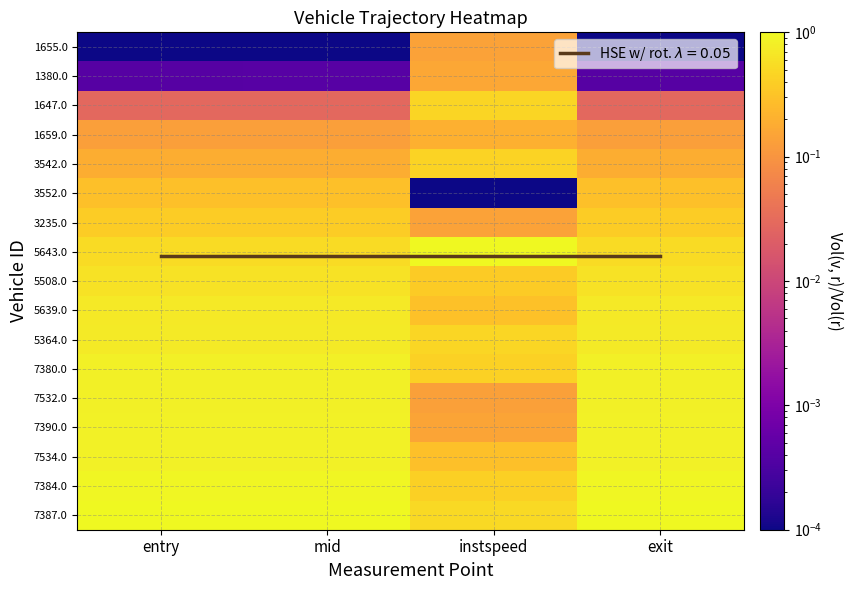

What is the difference between the maximum and minimum values in the 7380.0 series?

0.4